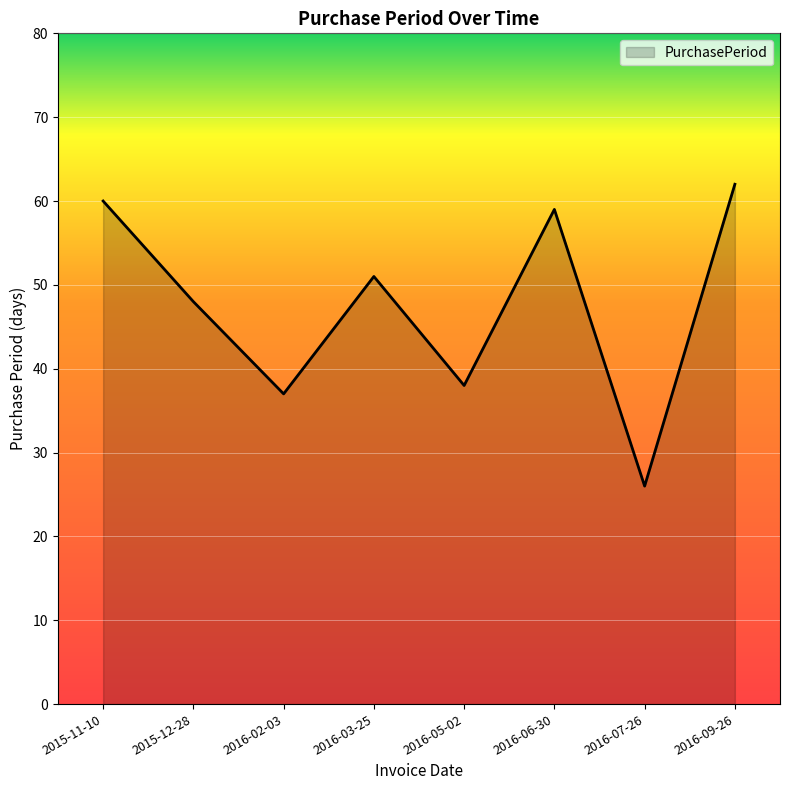

The chart shows a value of 32 at 2016-03-25. True or false?

False